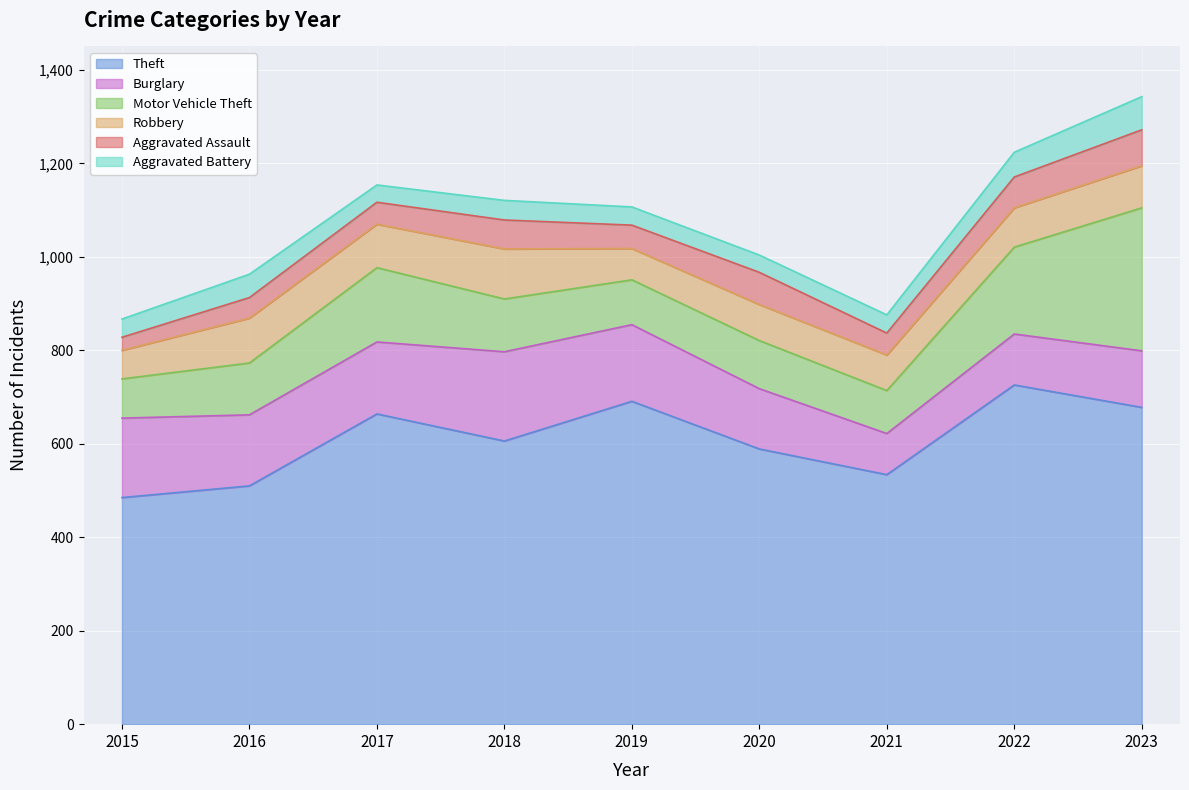

What is the difference between the maximum and second lowest values in the Theft series?

216